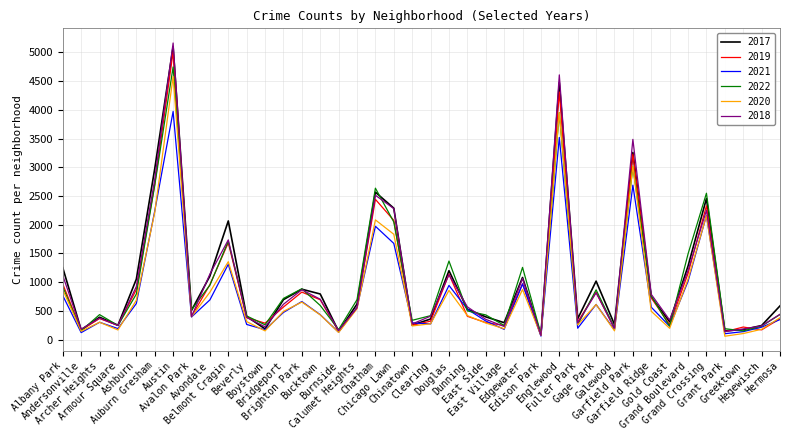

How many lines are shown in the chart?

6